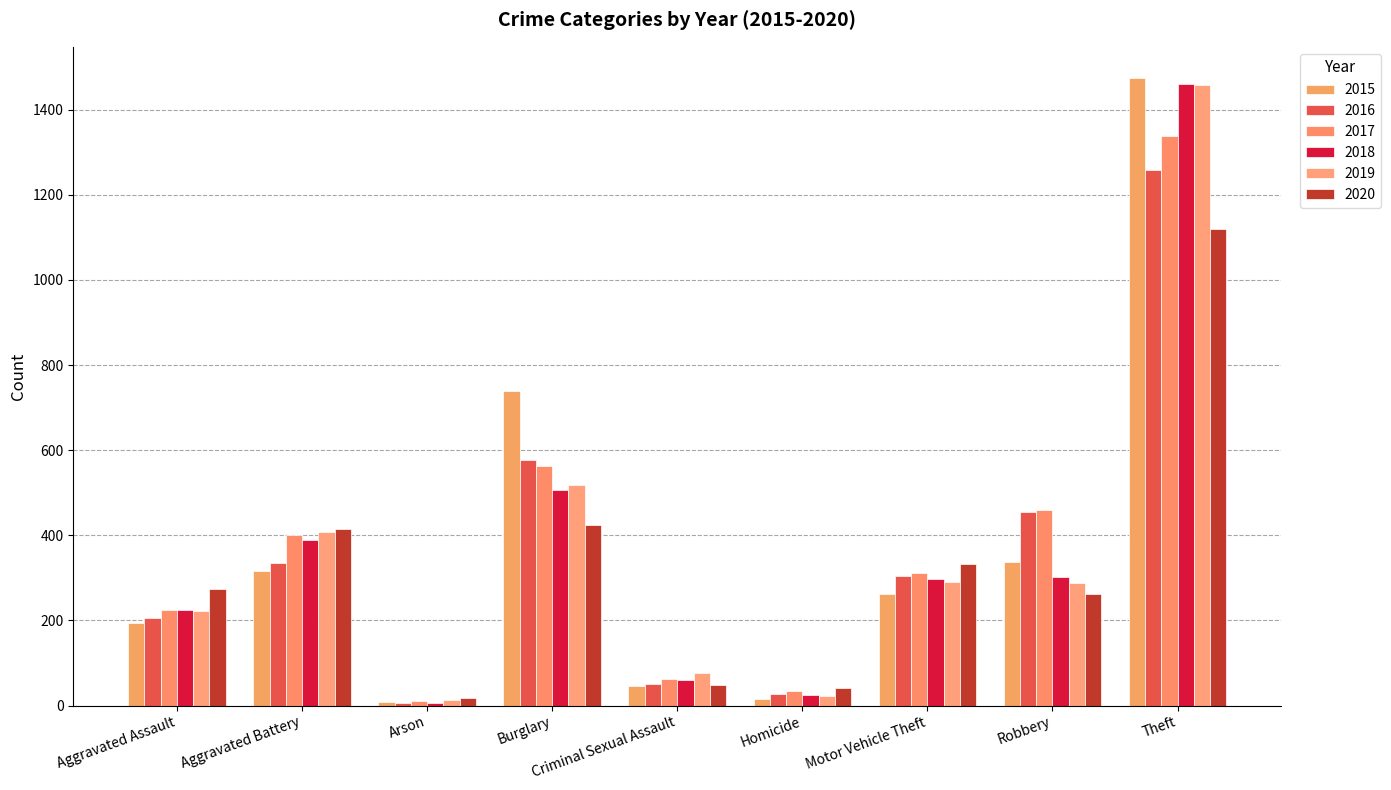

What is the sum of all 2018 values?

3272